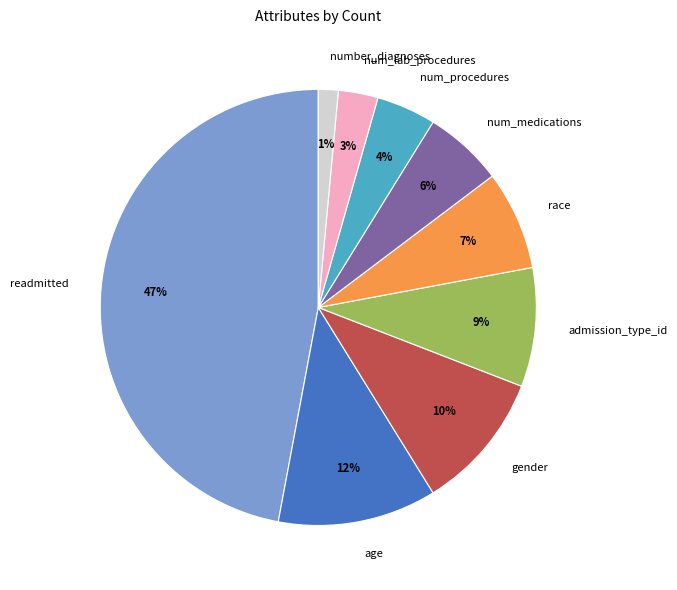

To the nearest percent, what is the difference between the largest and smallest slice percentages?

46%